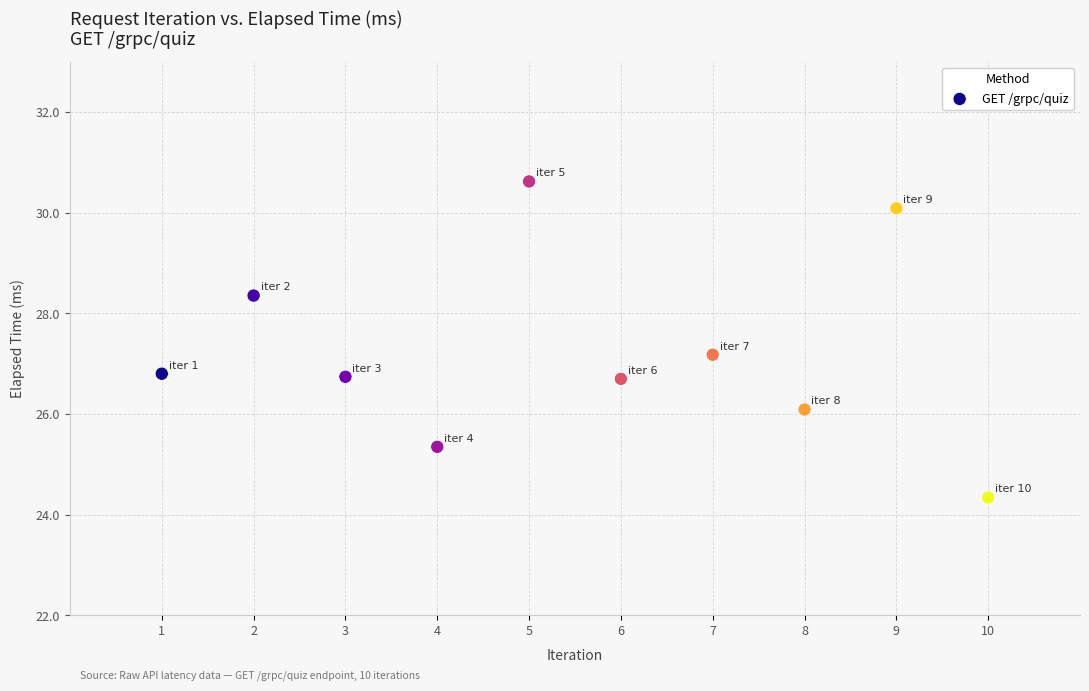

What is the average X value?

5.5